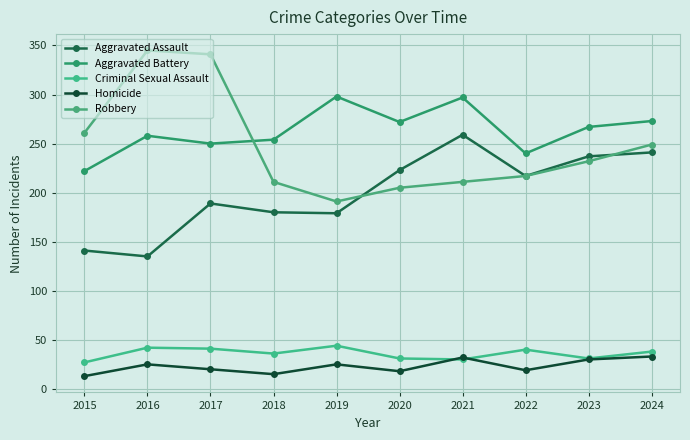

What is the difference between the maximum and minimum values in the Aggravated Assault series?

124